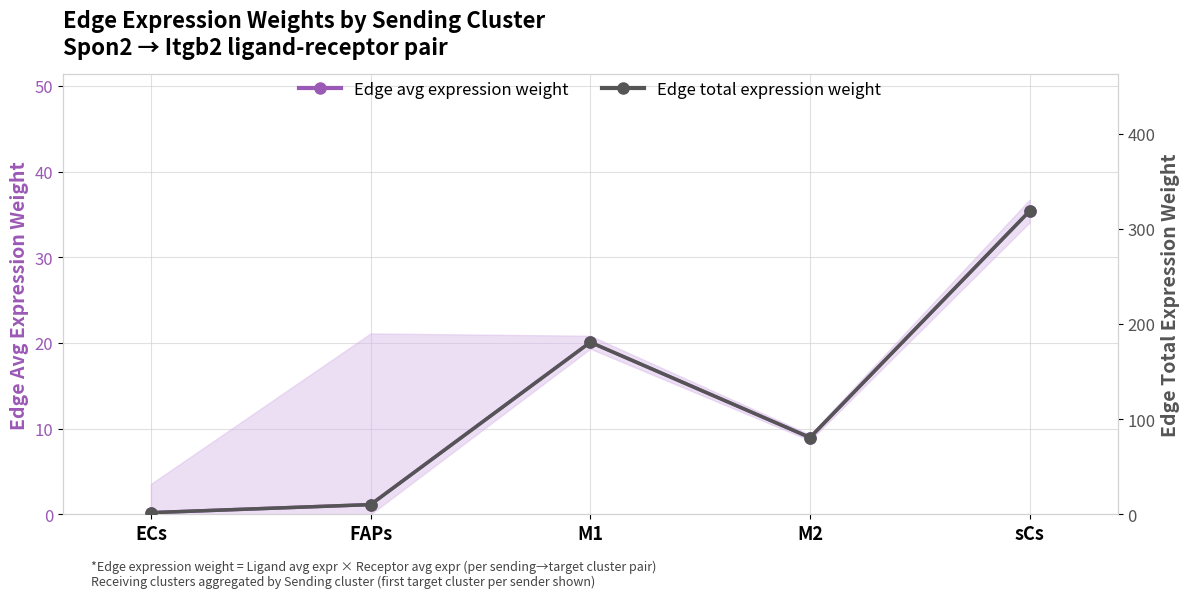

At how many categories does at least one series exceed 182?

1